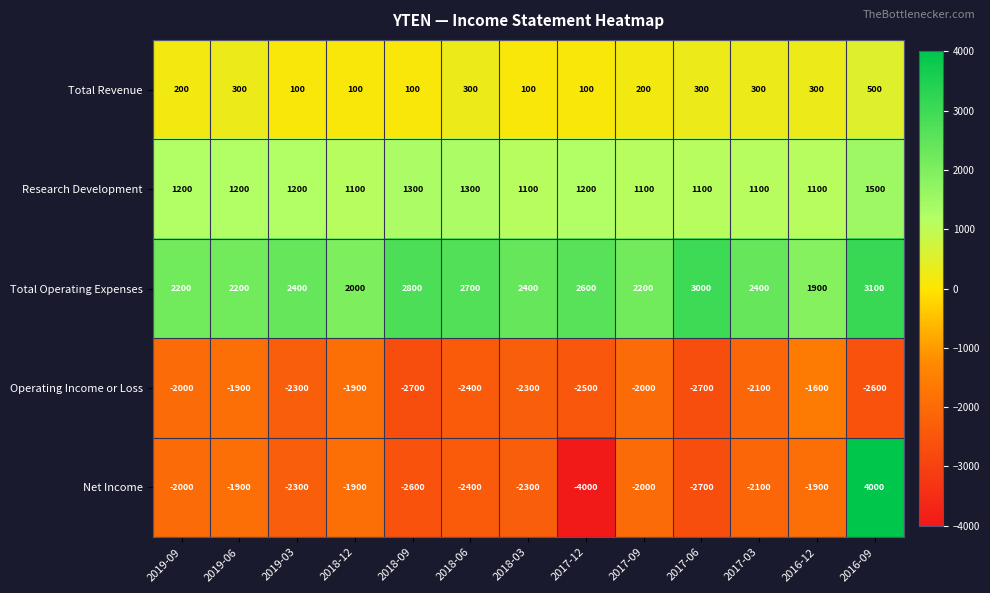

Count the number of data series in this chart.

5